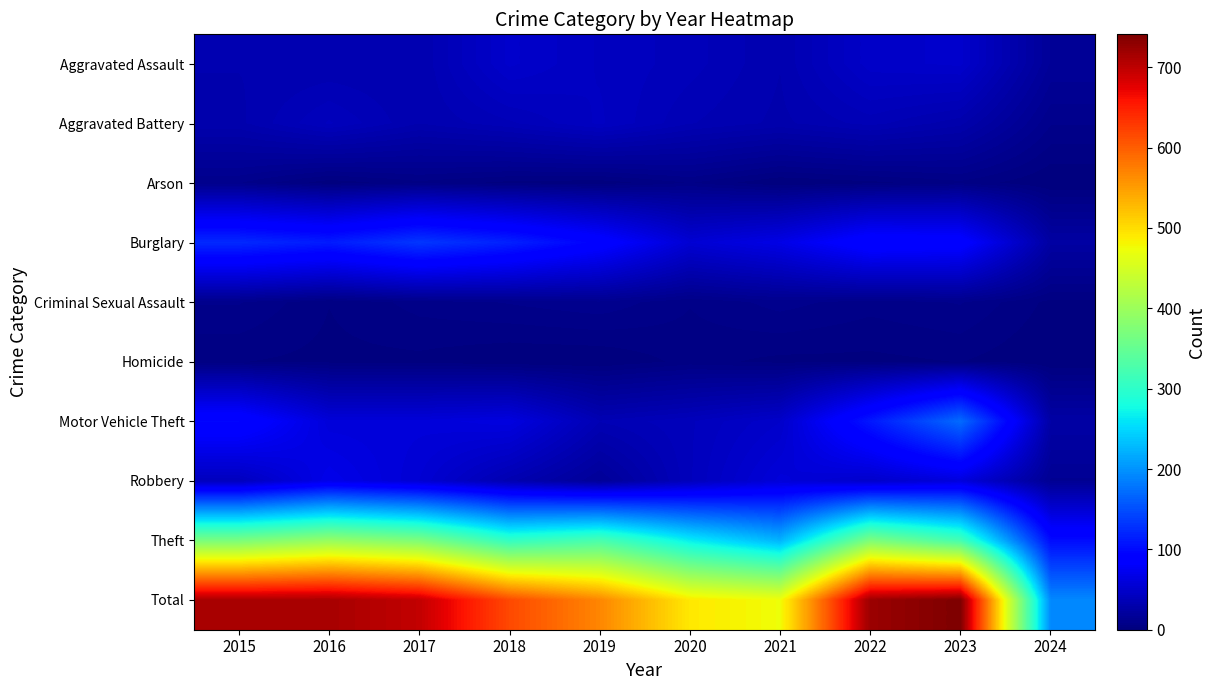

Which category has the lowest value across all series?

2021